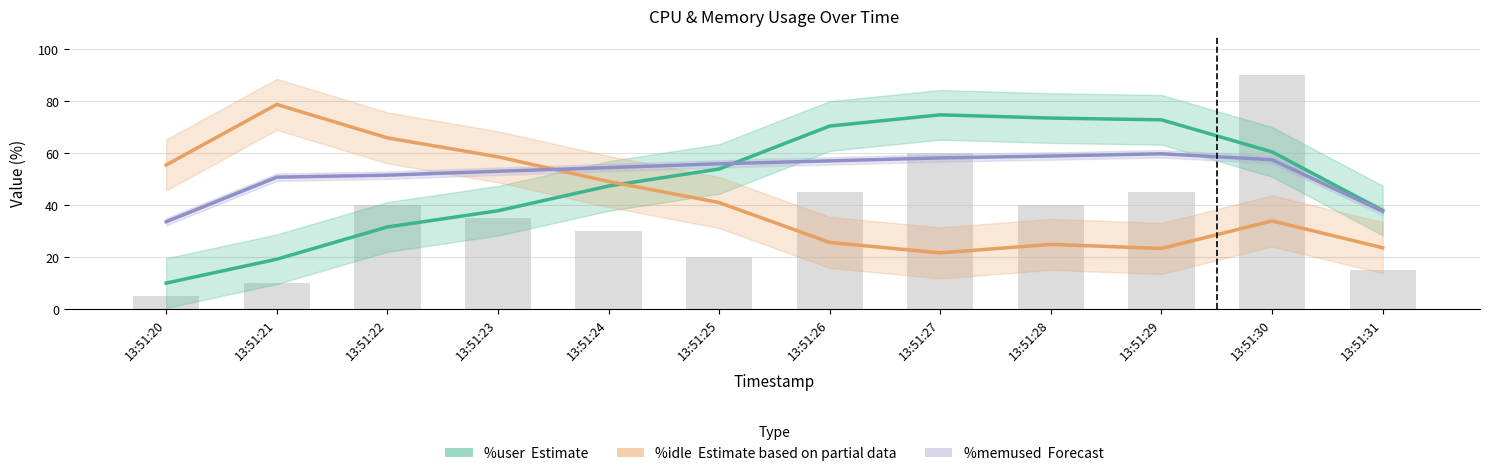

What is the value of the %user (Estimate) bar at the 8th from the left?

74.7